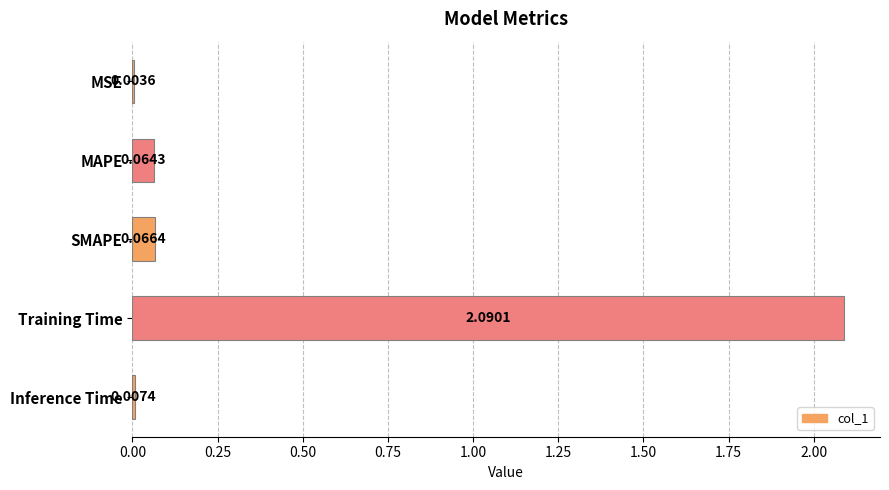

At which label is the value closest to 1?

SMAPE